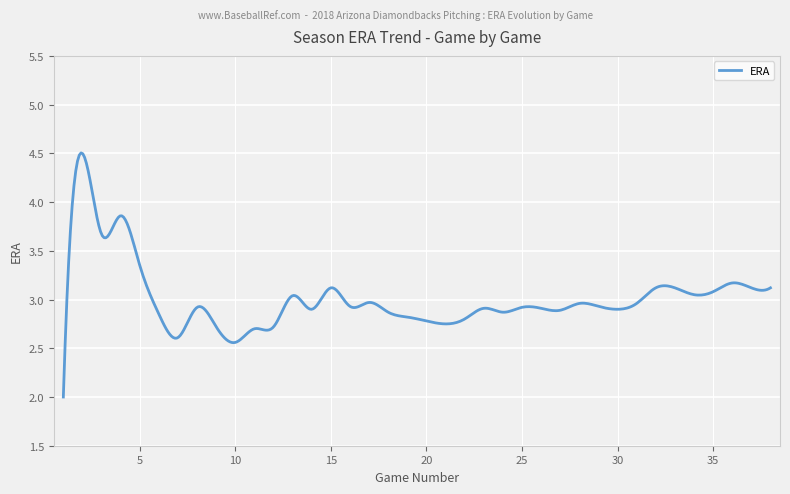

Does the chart display data point markers on the line(s)?

No